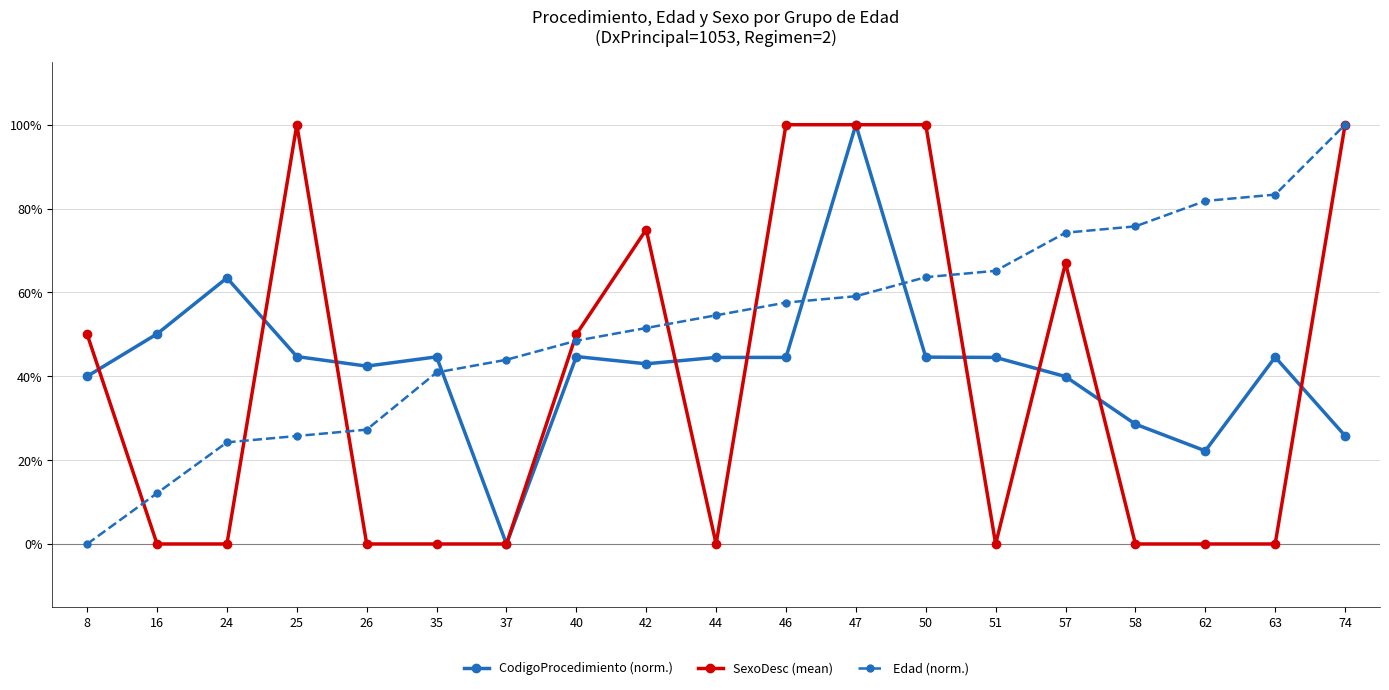

After their last crossing, which series has the higher values: SexoDesc (mean) or CodigoProcedimiento (norm.)?

SexoDesc (mean)